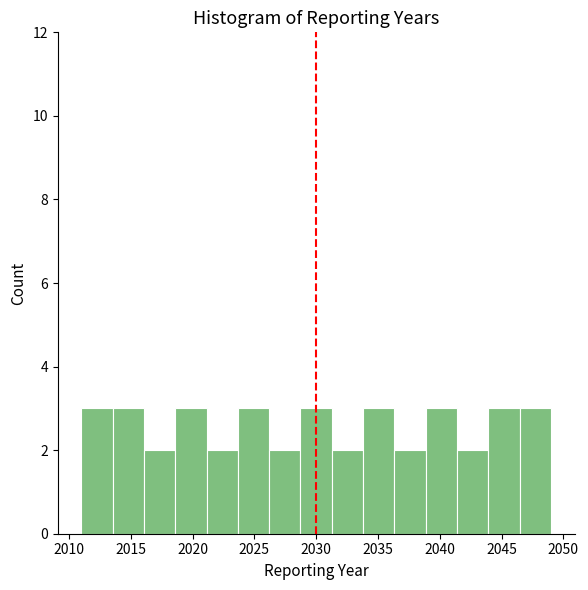

Reading left to right, transcribe this chart: for each bar, give the range it covers on the x-axis and its height. Neither the bar edges nor the heights are printed on the chart, so give them approximately, as read against the axes.

2011.0 to 2013.5: 3
2013.5 to 2016.0: 3
2016.0 to 2018.5: 2
2018.5 to 2021.0: 3
2021.0 to 2023.5: 2
2023.5 to 2026.0: 3
2026.0 to 2028.5: 2
2028.5 to 2031.5: 3
2031.5 to 2034.0: 2
2034.0 to 2036.5: 3
2036.5 to 2039.0: 2
2039.0 to 2041.5: 3
2041.5 to 2044.0: 2
2044.0 to 2046.5: 3
2046.5 to 2049.0: 3